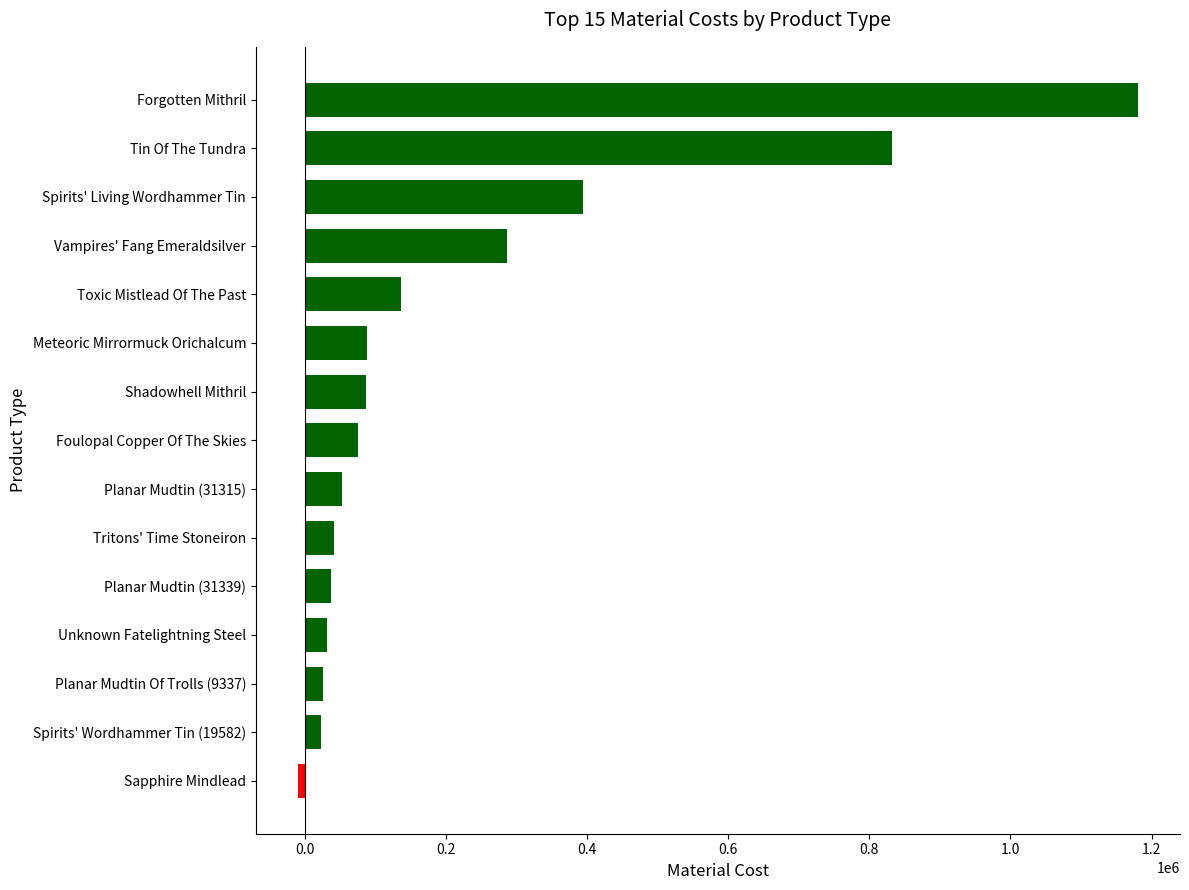

What is the sum of the values at Forgotten Mithril and Toxic Mistlead Of The Past?

1316593.1